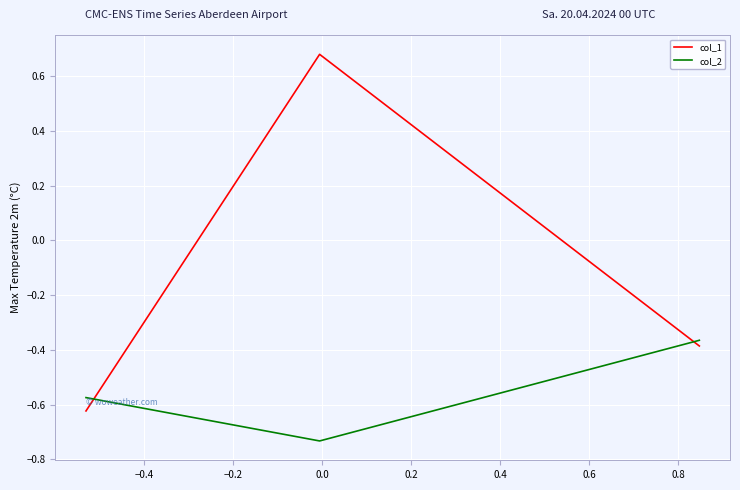

What is the difference between the maximum and second lowest values in the col_2 series?

0.2